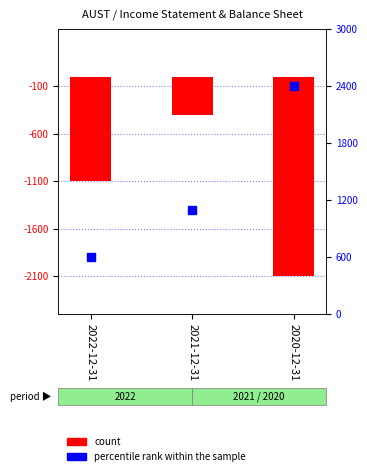

Which series has the largest total across all categories?

percentile rank within the sample